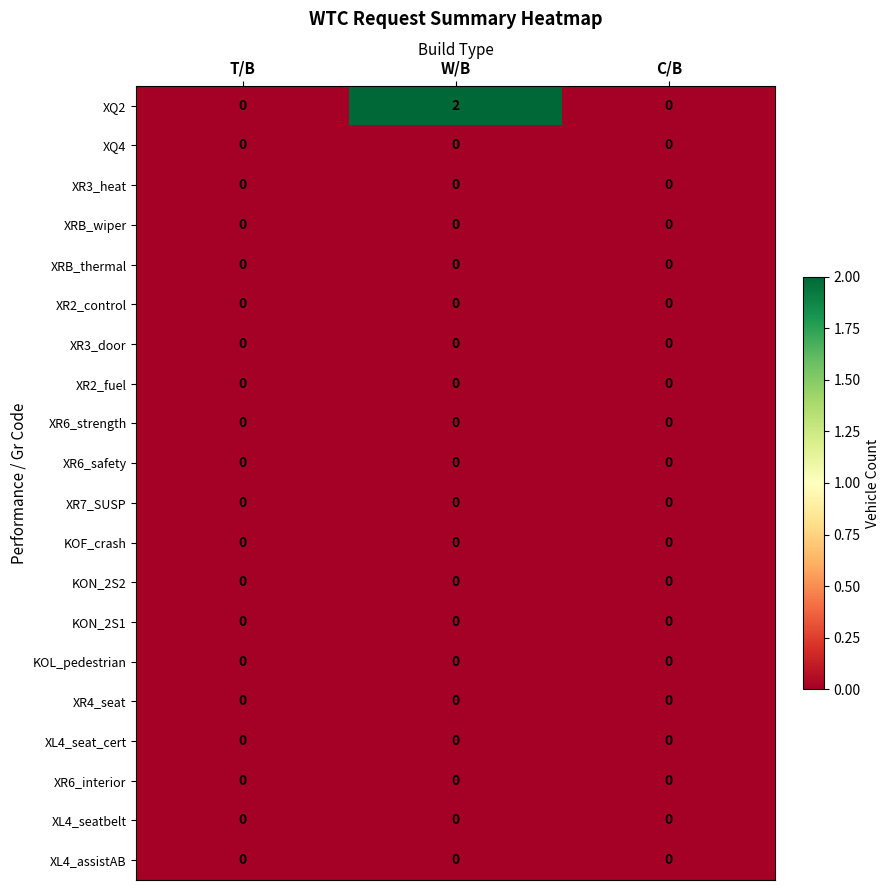

Which series has the largest range (max minus min)?

XQ2